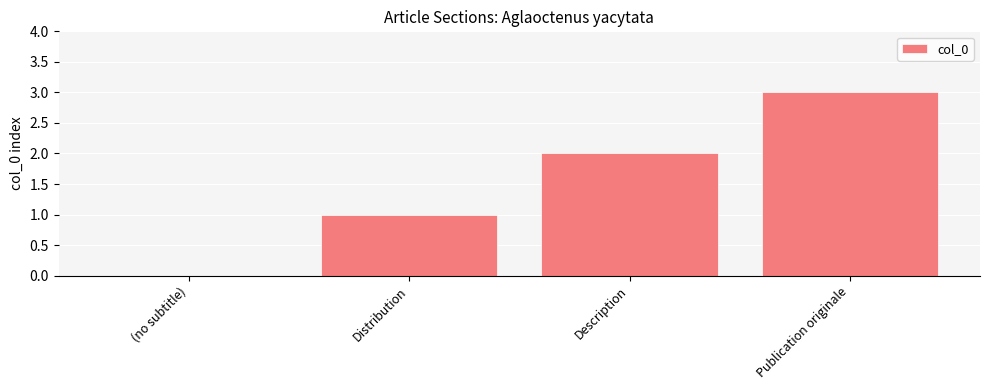

What is the change in value from Description to Publication originale?

+1